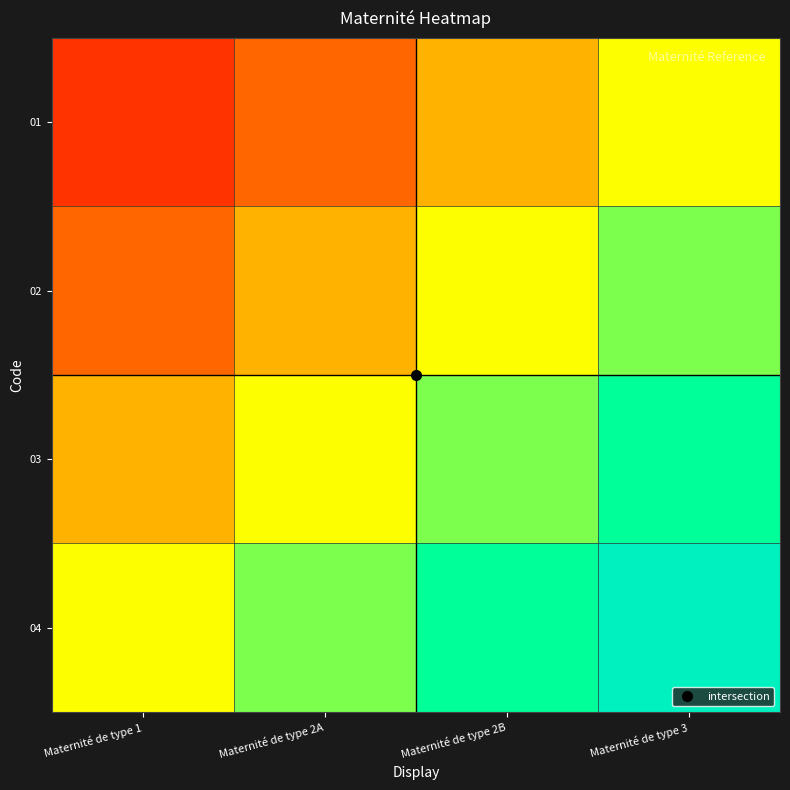

Reading left to right, transcribe all the data shown in this chart.

01: Maternité de type 1=0.1	Maternité de type 2A=0.2	Maternité de type 2B=0.4	Maternité de type 3=0.5
02: Maternité de type 1=0.2	Maternité de type 2A=0.4	Maternité de type 2B=0.5	Maternité de type 3=0.6
03: Maternité de type 1=0.4	Maternité de type 2A=0.5	Maternité de type 2B=0.6	Maternité de type 3=0.8
04: Maternité de type 1=0.5	Maternité de type 2A=0.6	Maternité de type 2B=0.8	Maternité de type 3=0.9